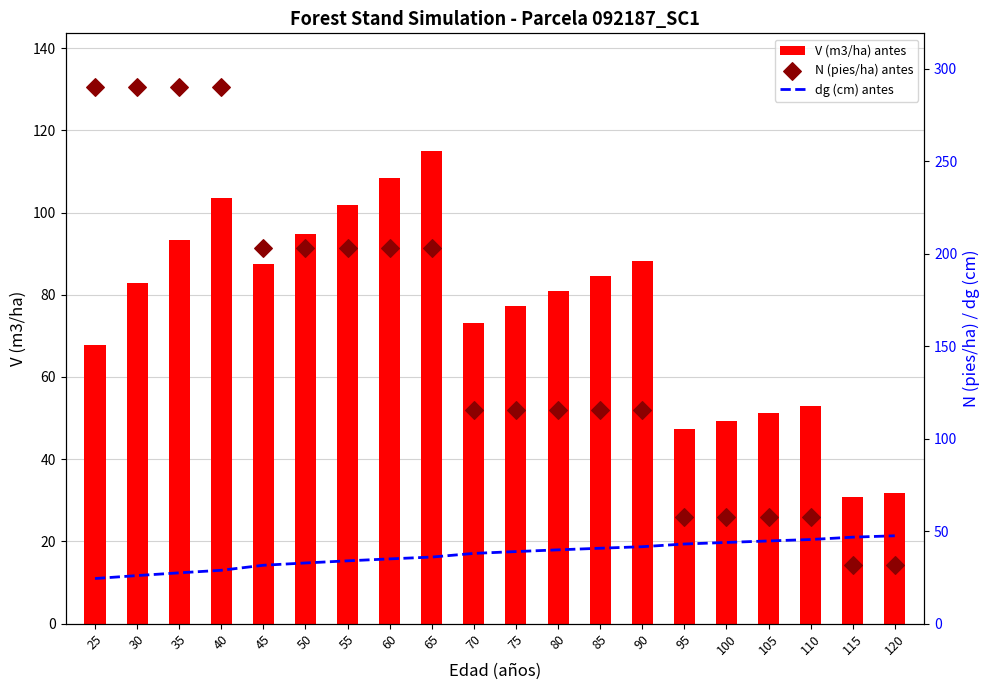

What is the total value across all series at 55?

338.8